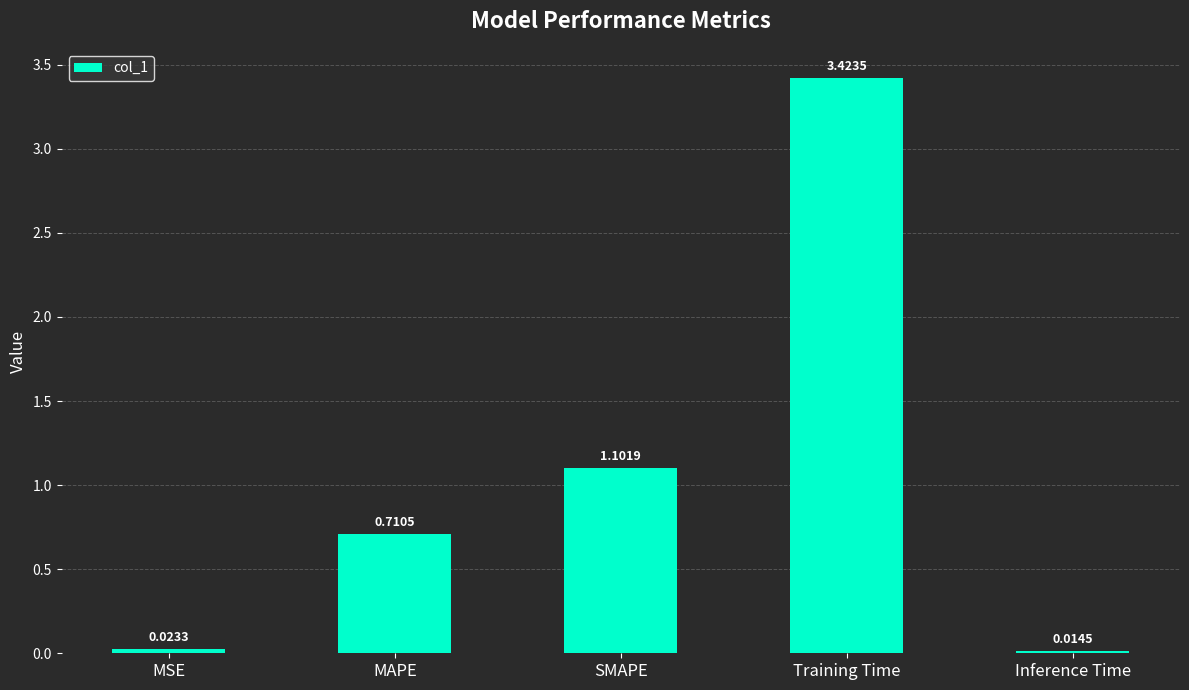

List the labels in order of value, smallest first.

Inference Time, MSE, MAPE, SMAPE, Training Time